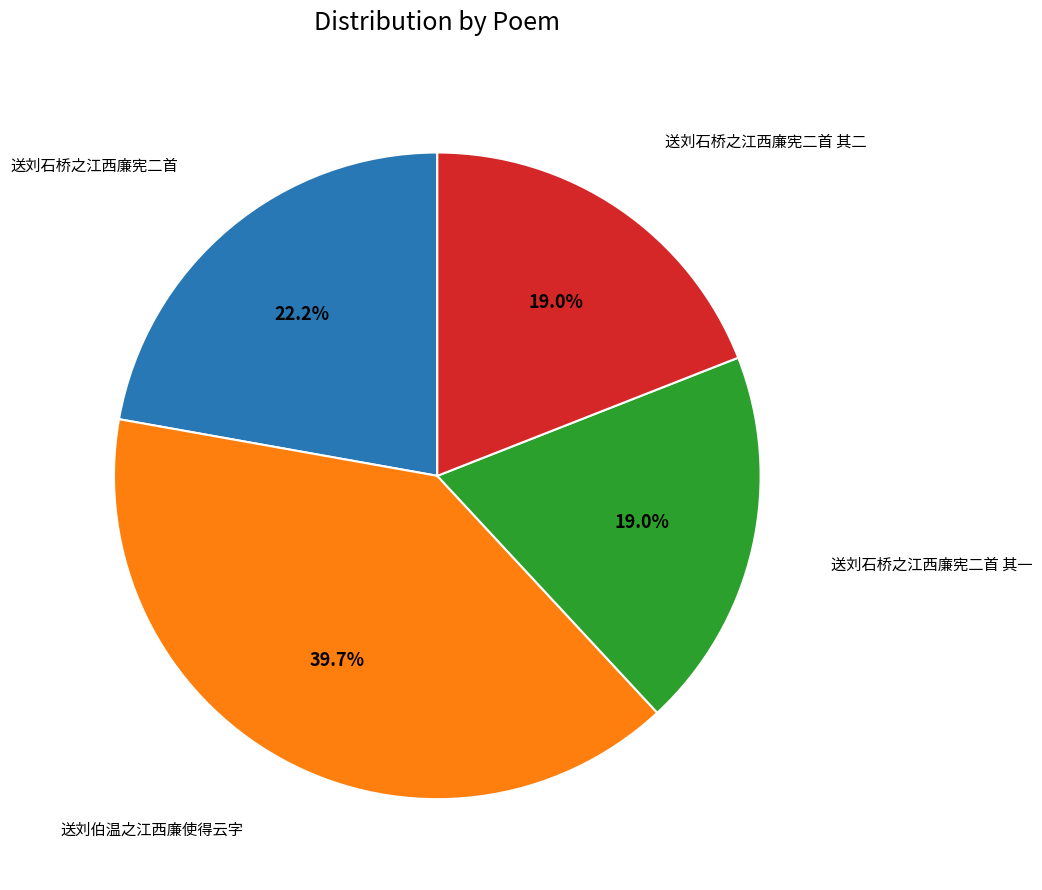

Is there any slice that represents more than half of the pie?

No